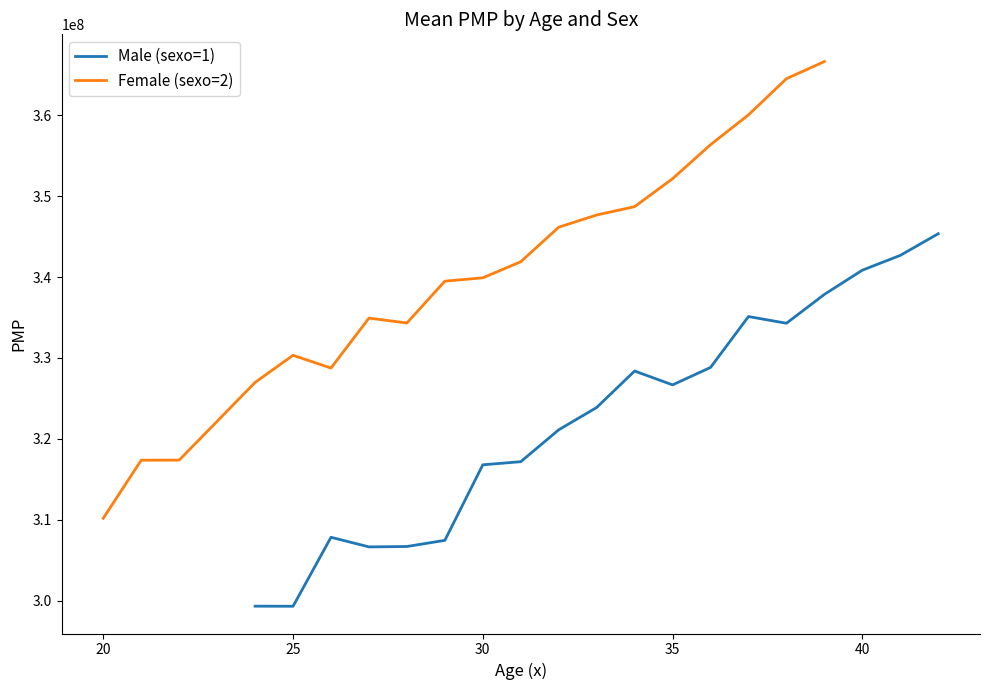

The Female (sexo=2) series shows 89265964.9 at 20. True or false?

False